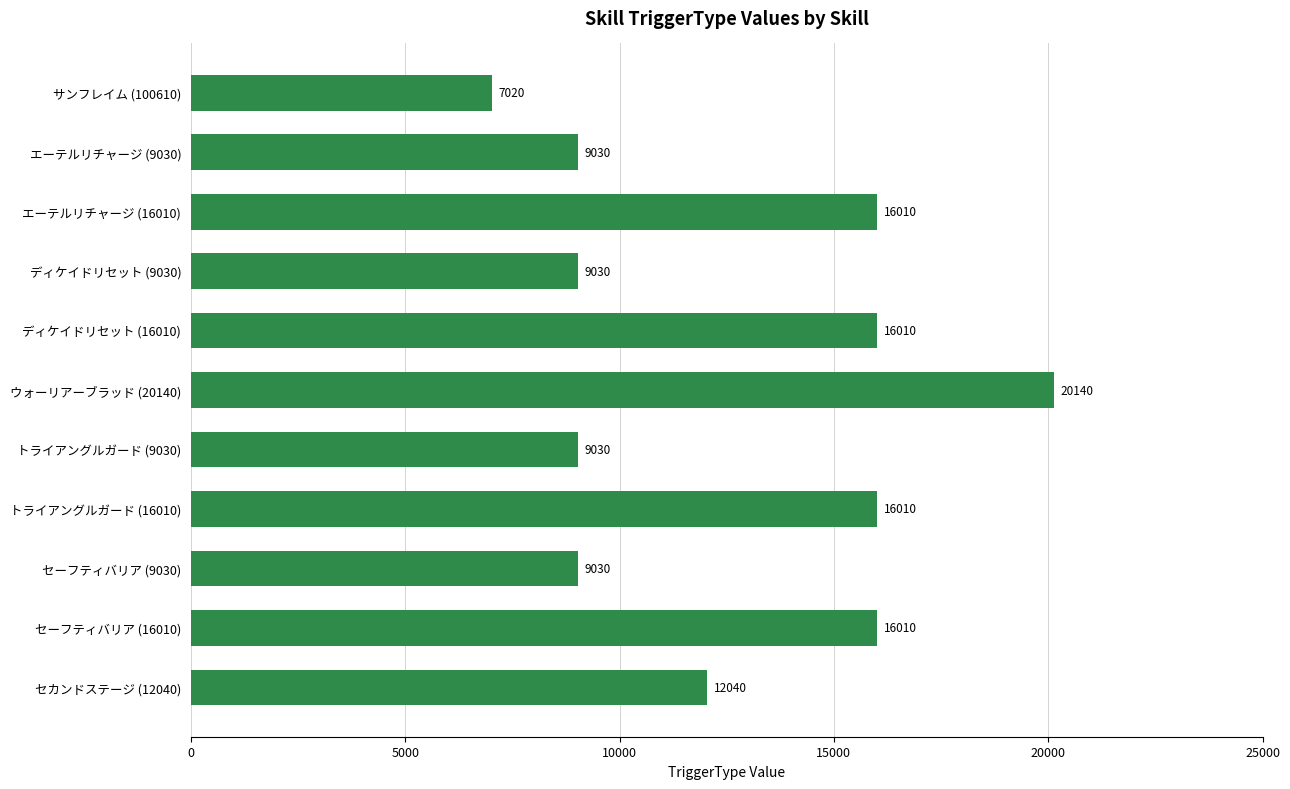

Is it true that the value at ディケイドリセット (16010) is 3287?

False